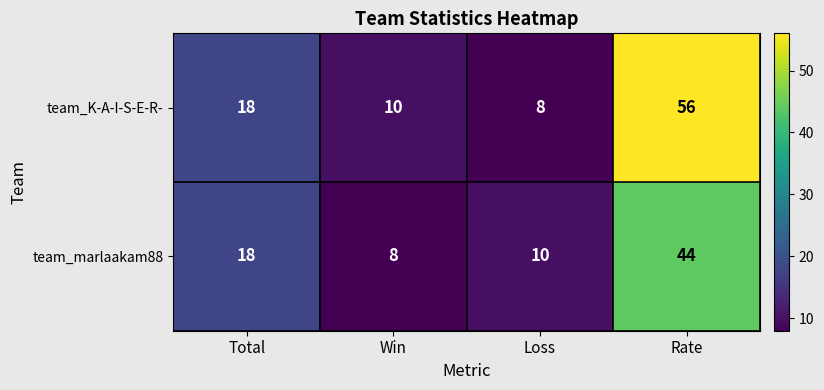

True or false: team_marlaakam88 has a value of 8 at Win.

True